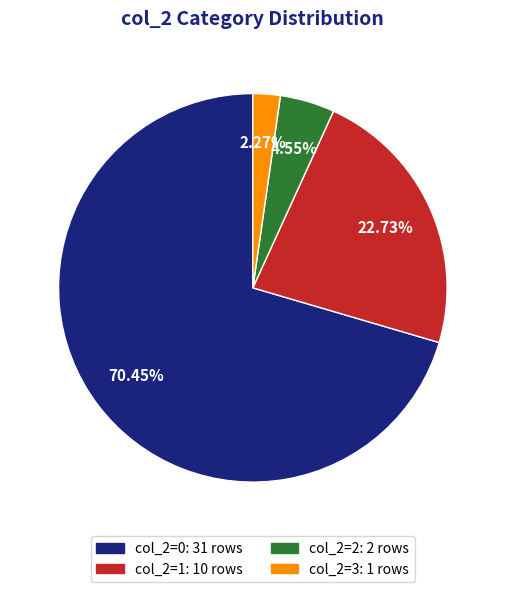

Is there any slice that represents more than half of the pie?

Yes